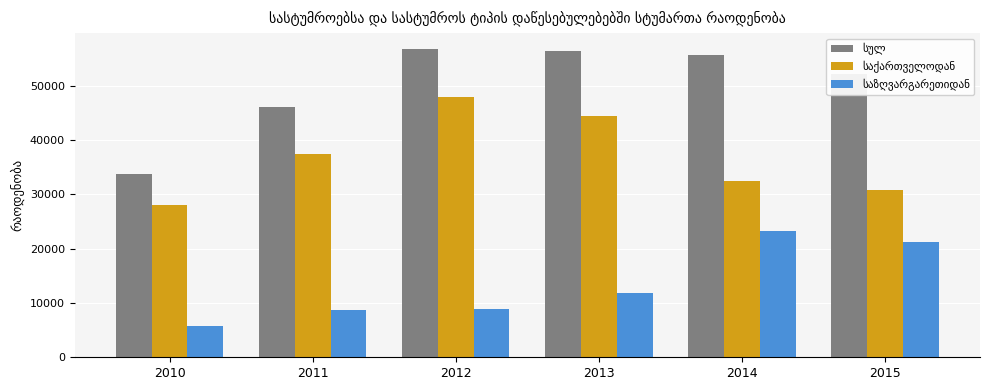

What is the difference between the highest and lowest values at 2011?

37386